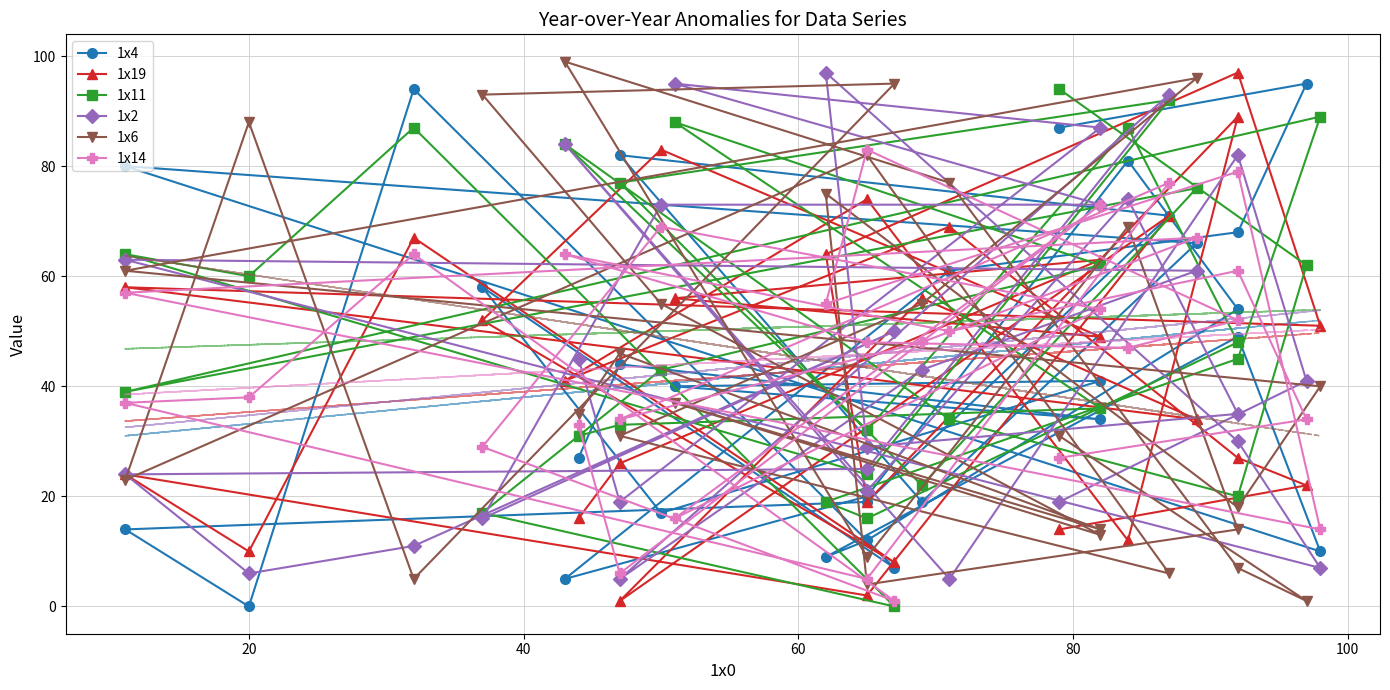

What are all the series names shown in the legend?

1x4, 1x19, 1x11, 1x2, 1x6, 1x14